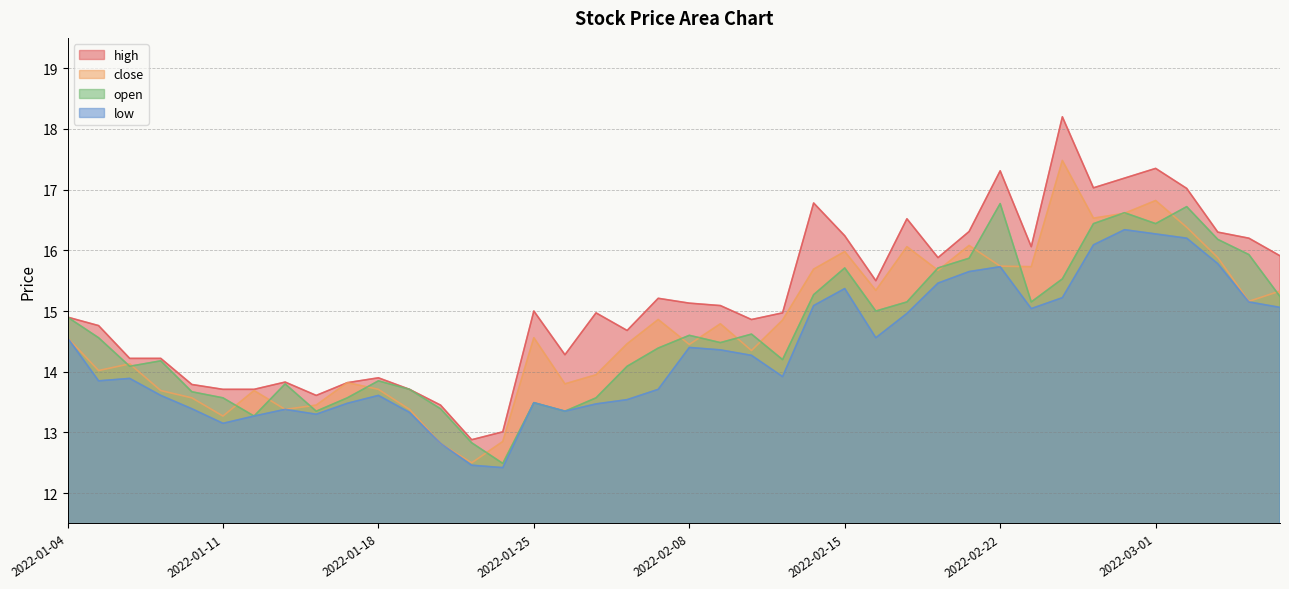

What is the value of the high point at the 28th from the left?

16.5